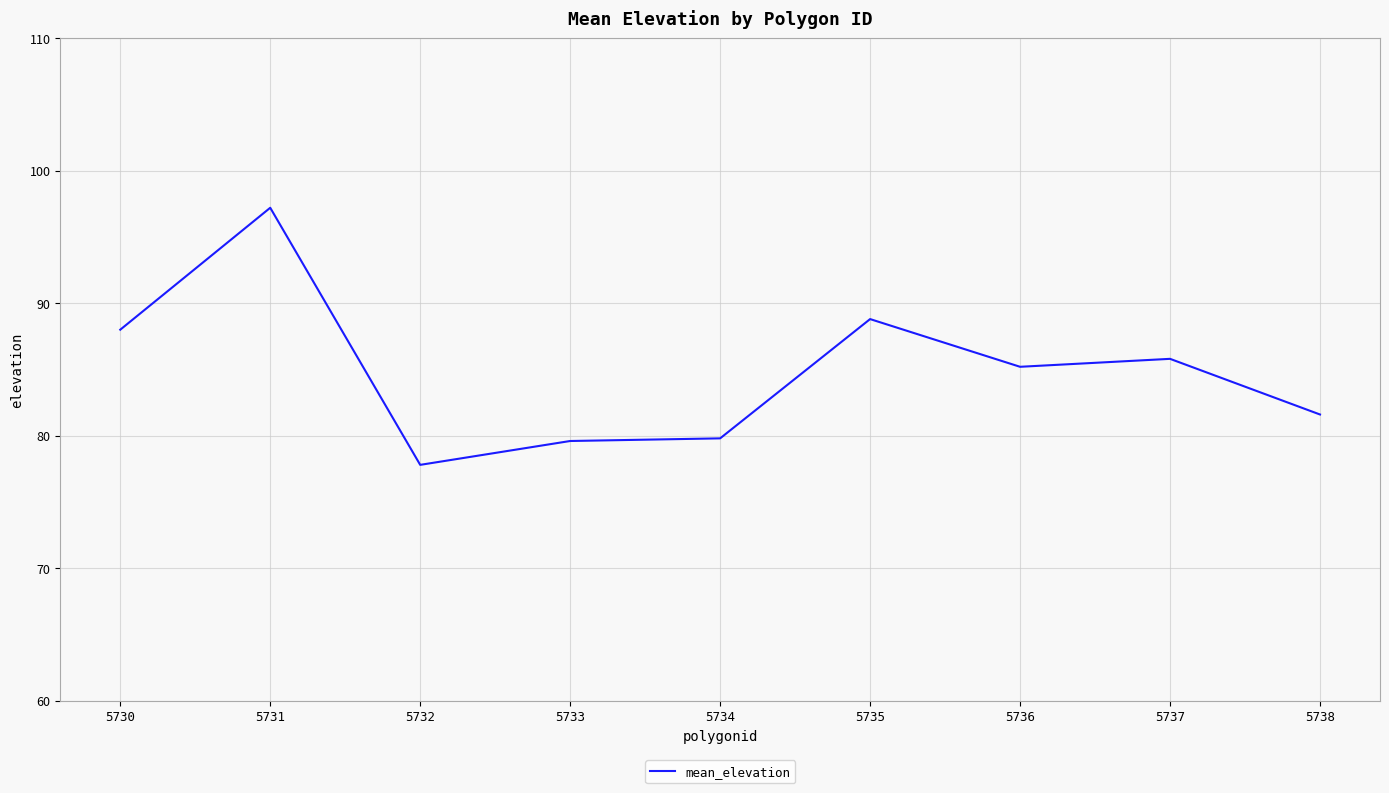

At which label does the data first exceed 85?

5730